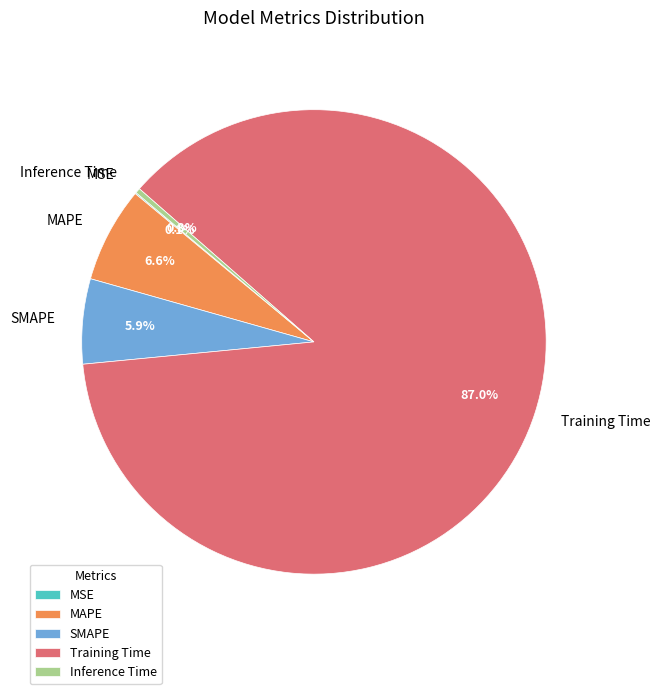

How much of the chart is everything except Inference Time?

99.7%